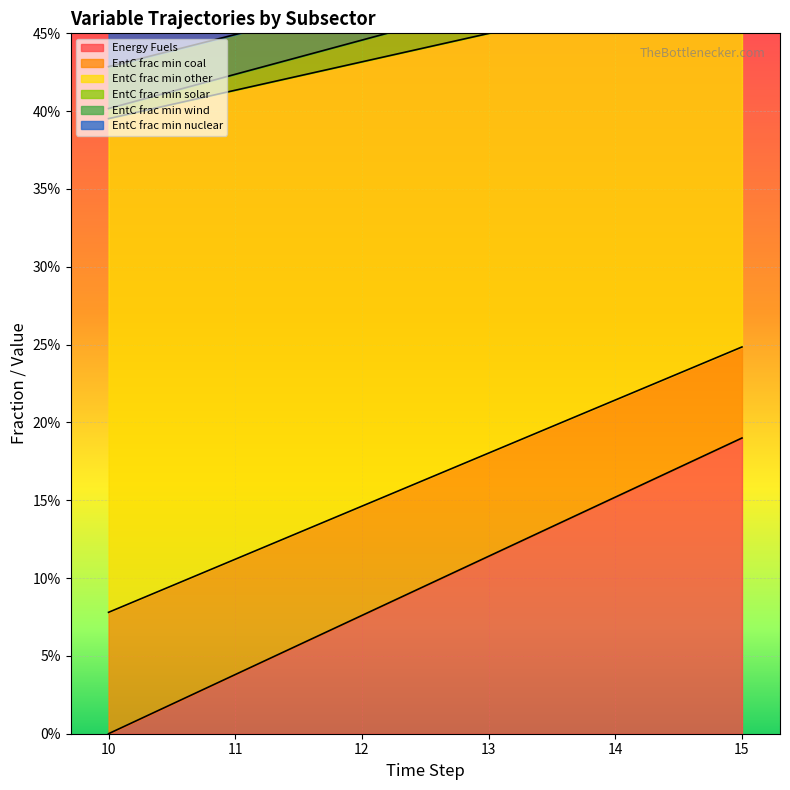

What is the total value across all series at 10?

1.8